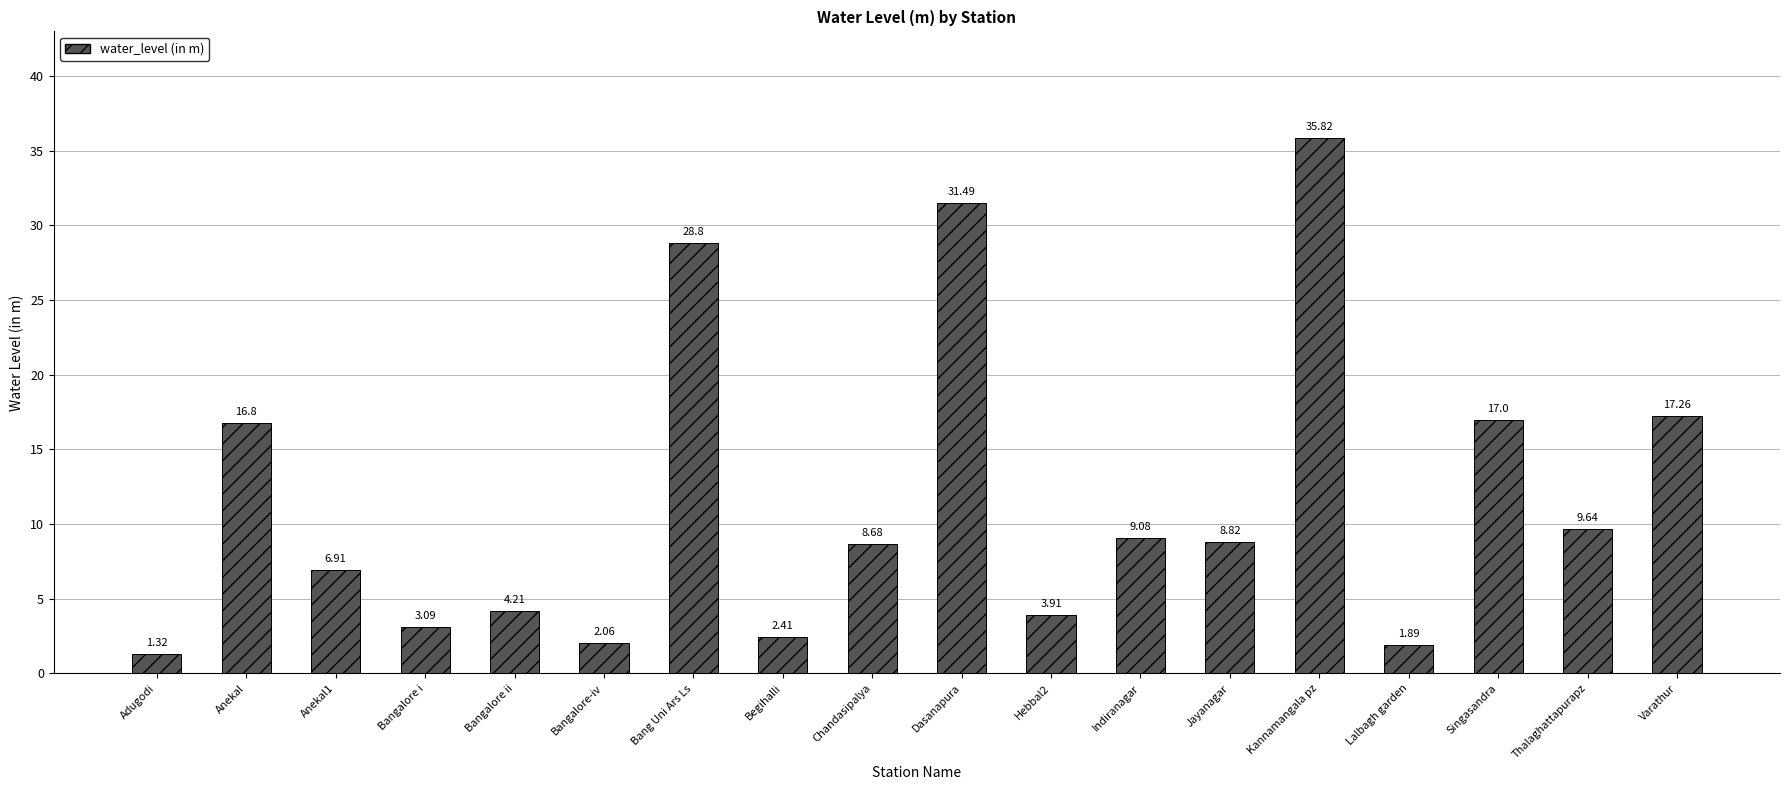

How many data points are above 8?

10